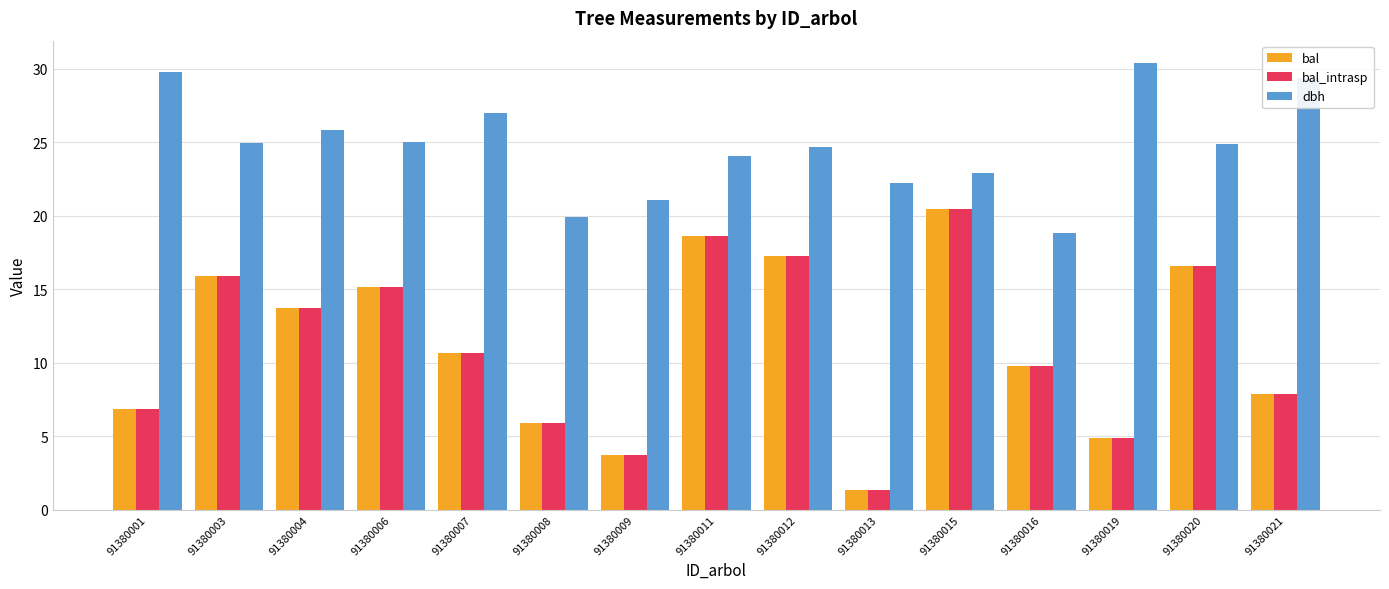

What is the difference between the highest and lowest values at 91380021?

21.5